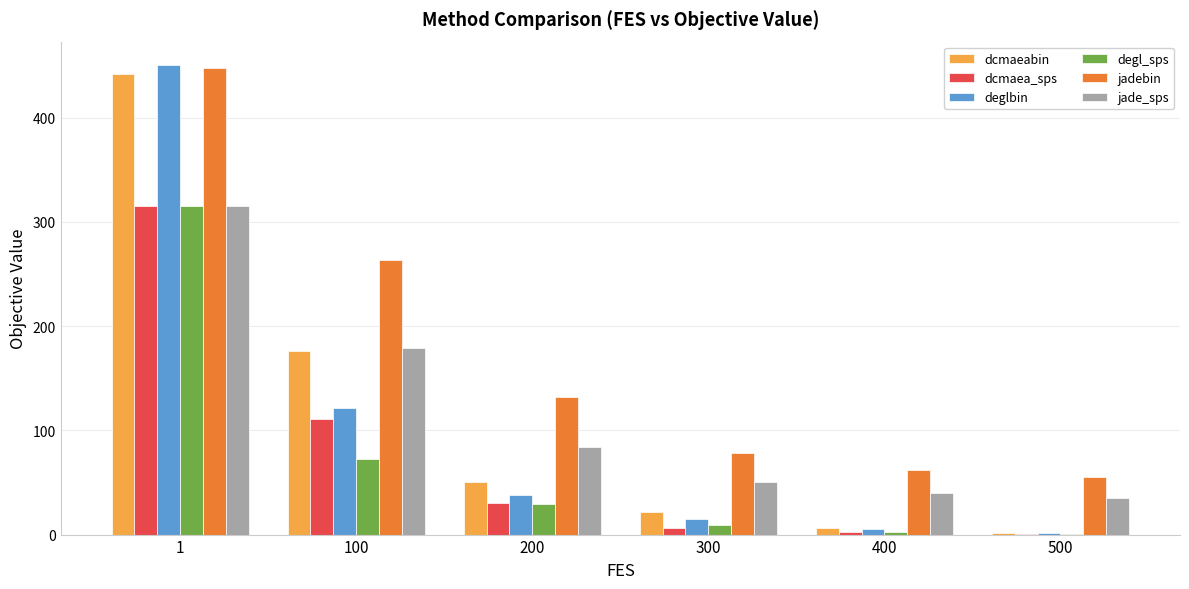

Does the chart contain stacked bars?

No